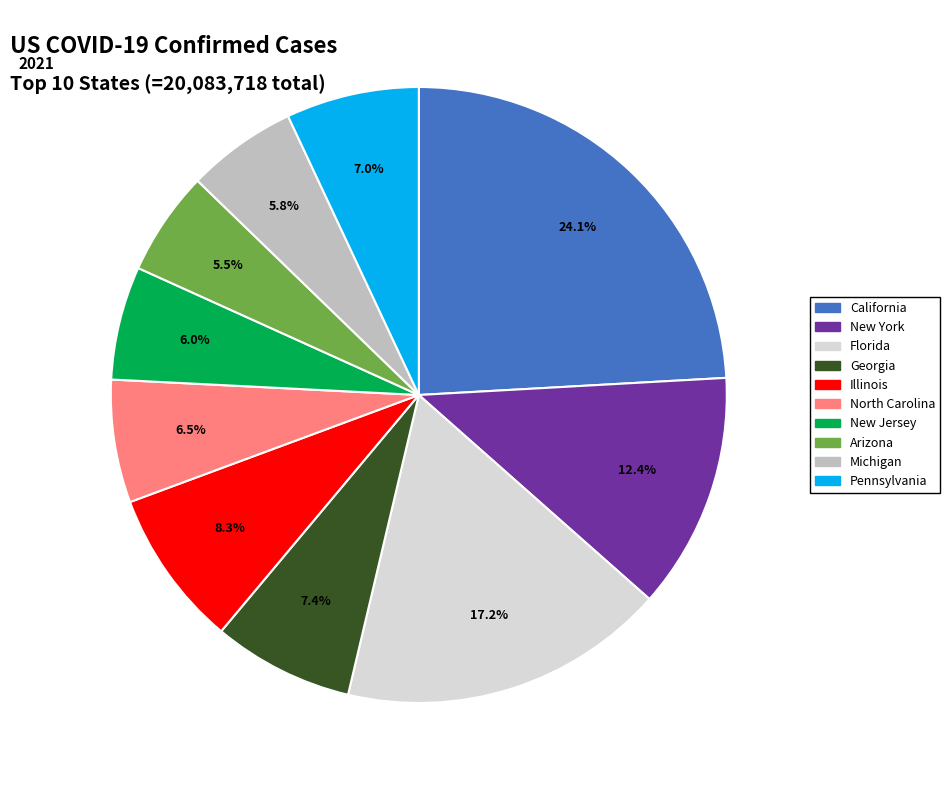

Is there any slice that represents more than half of the pie?

No